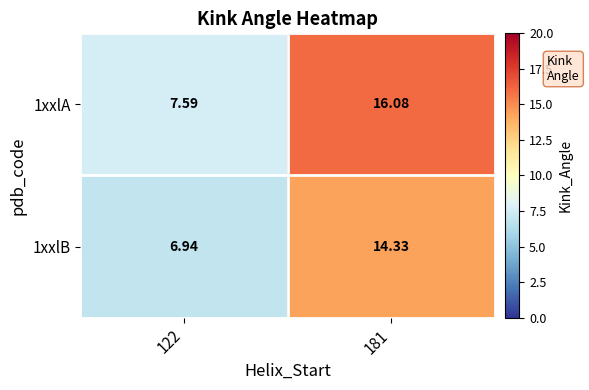

Is the value of 1xxlA at 181 greater than the value of 1xxlB at 122?

Yes